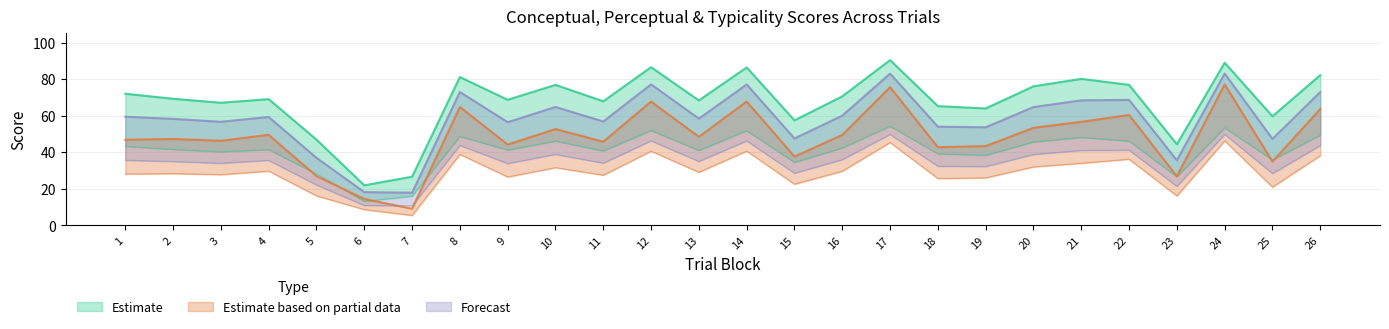

What is the difference between the conceptual values at 2 and 20?

6.8